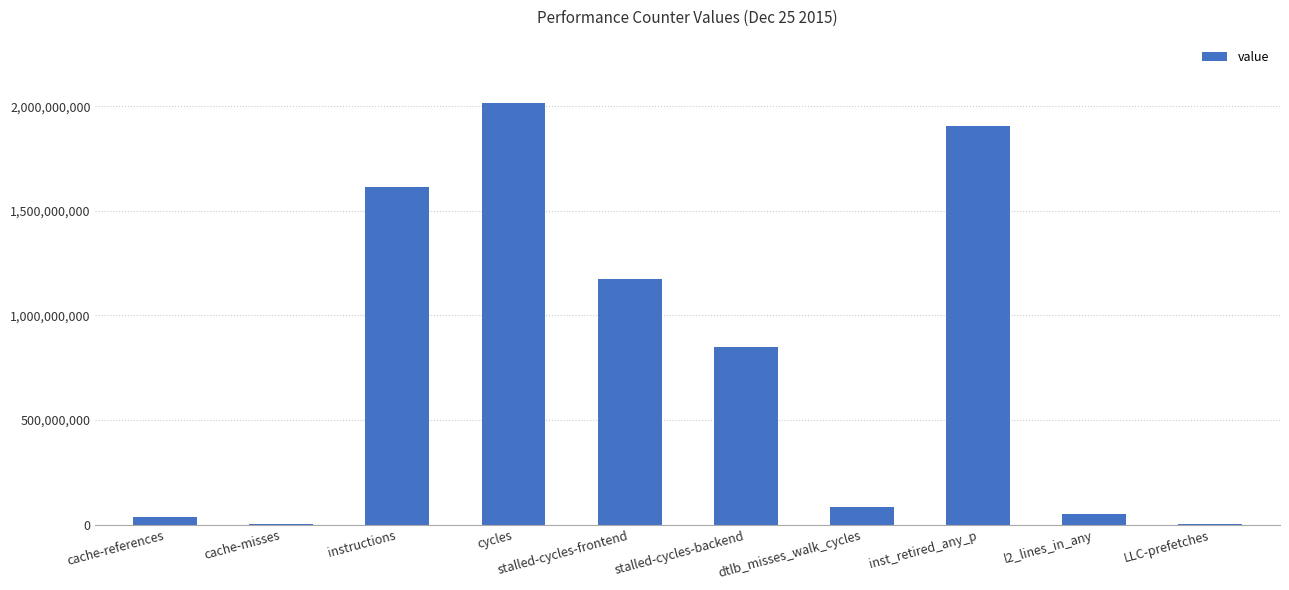

What is the difference between the values at inst_retired_any_p and dtlb_misses_walk_cycles?

1825531524